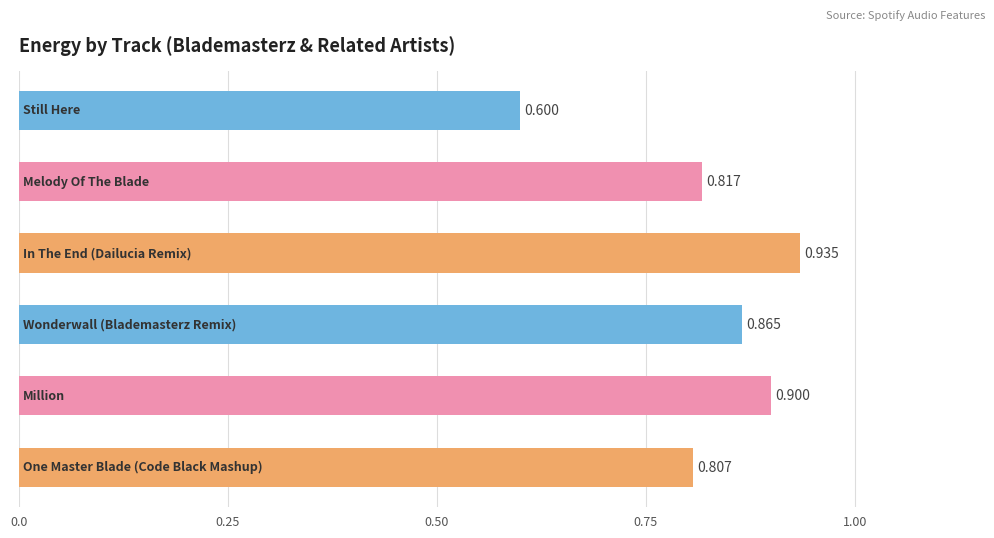

What is the minimum value shown in the chart?

0.6